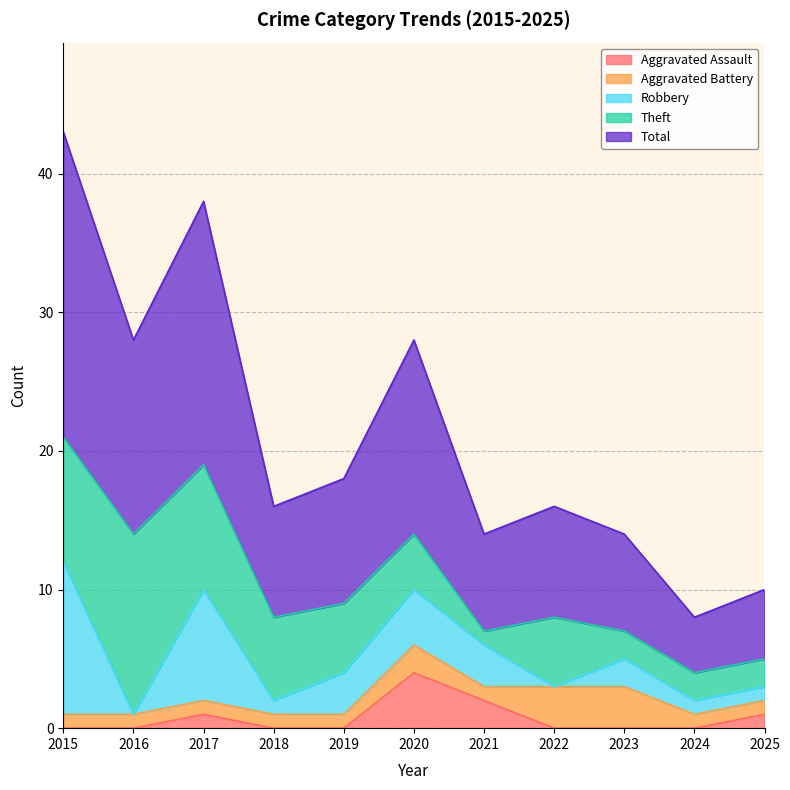

Which series has the largest total across all categories?

Total